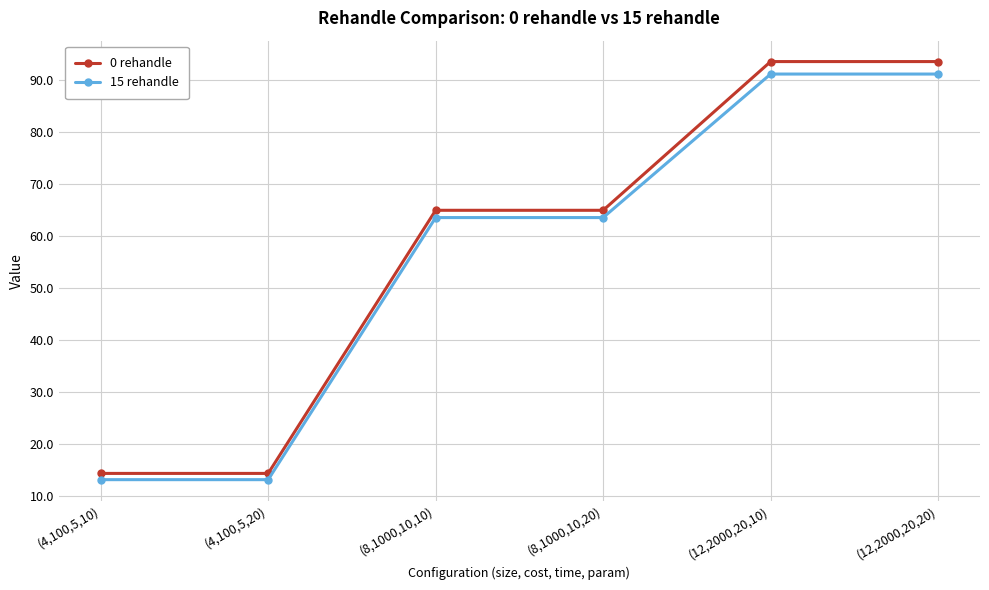

Is the value of 0 rehandle at (4,100,5,20) greater than the value of 15 rehandle at (4,100,5,10)?

Yes